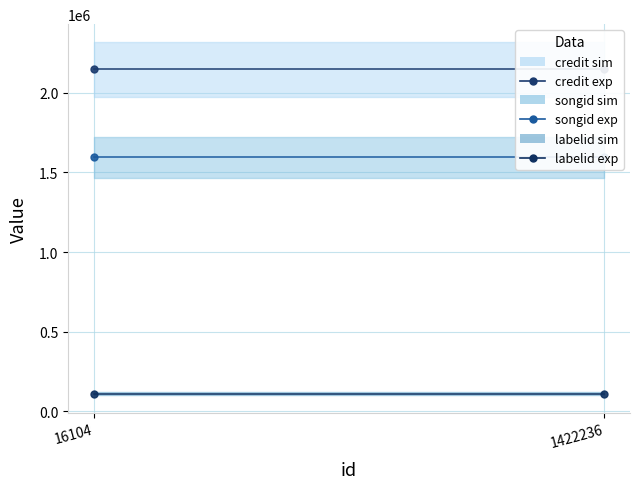

What is the smallest value displayed?

112184